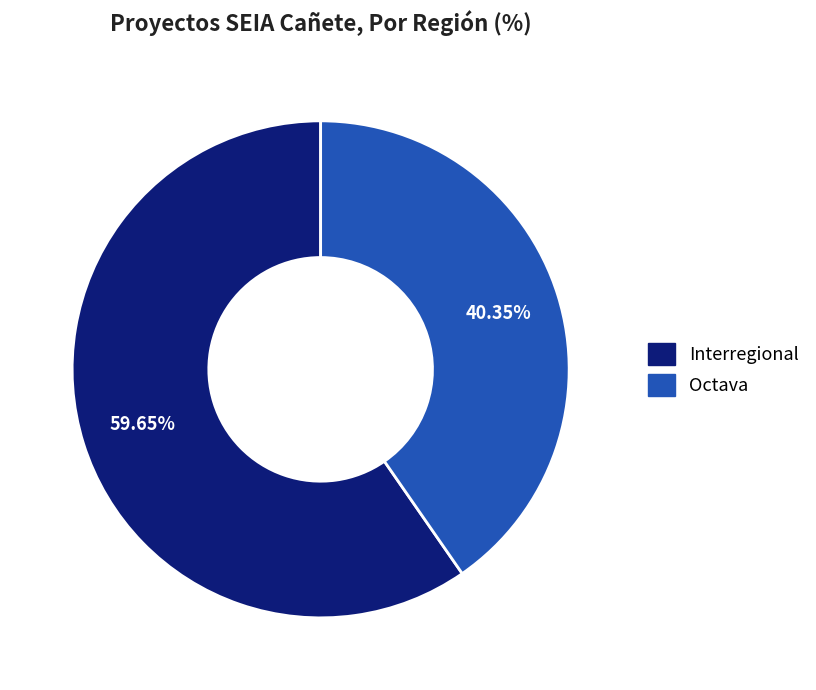

To the nearest percent, what is the difference between the largest and smallest slice percentages?

19%